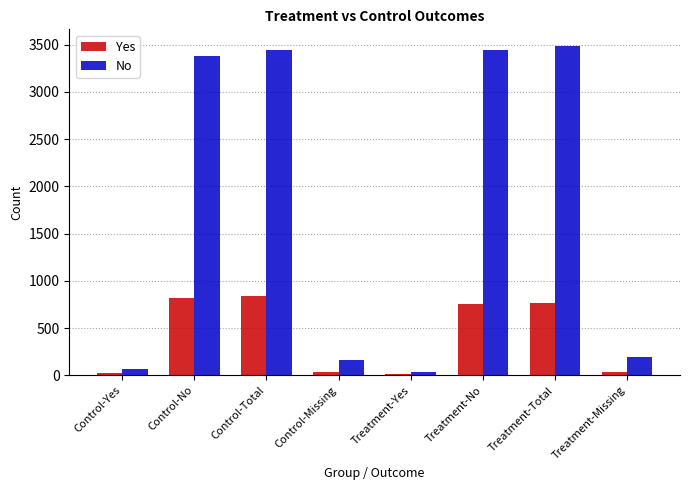

What position from the right is Treatment-No?

3